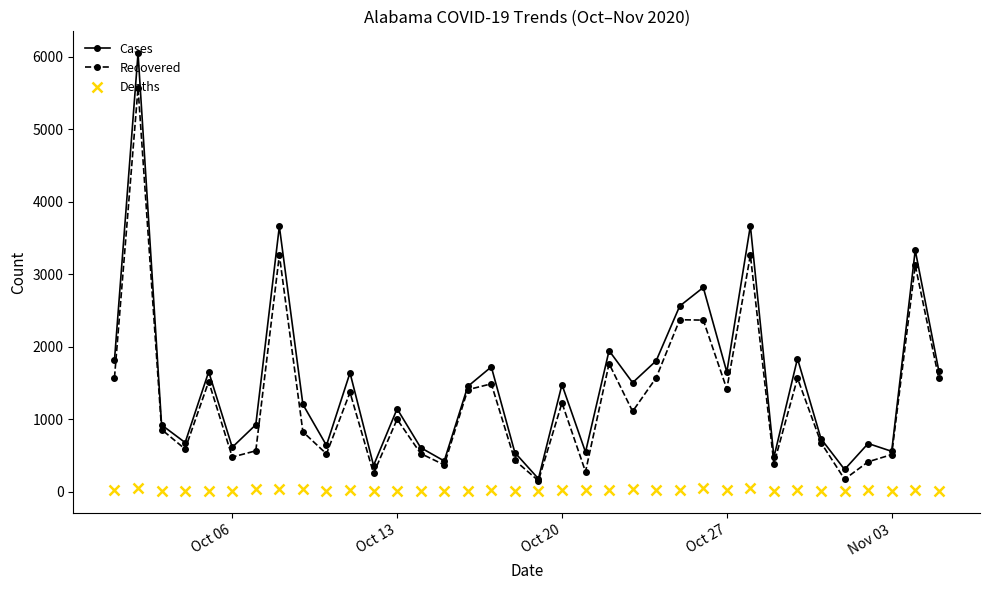

What is the average value of the Recovered series?

1293